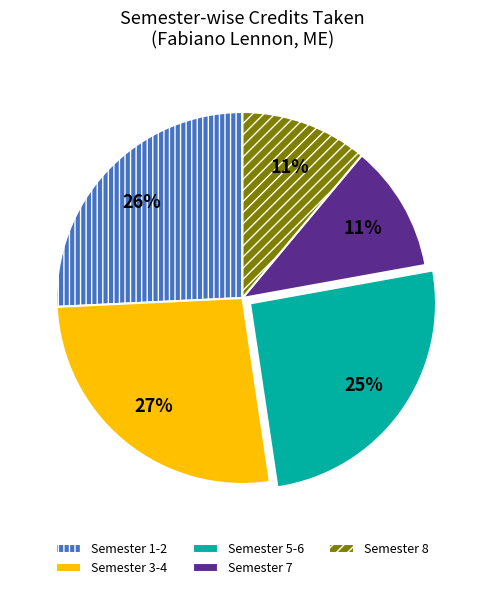

Between Semester 8 and Semester 3-4, which is larger?

Semester 3-4